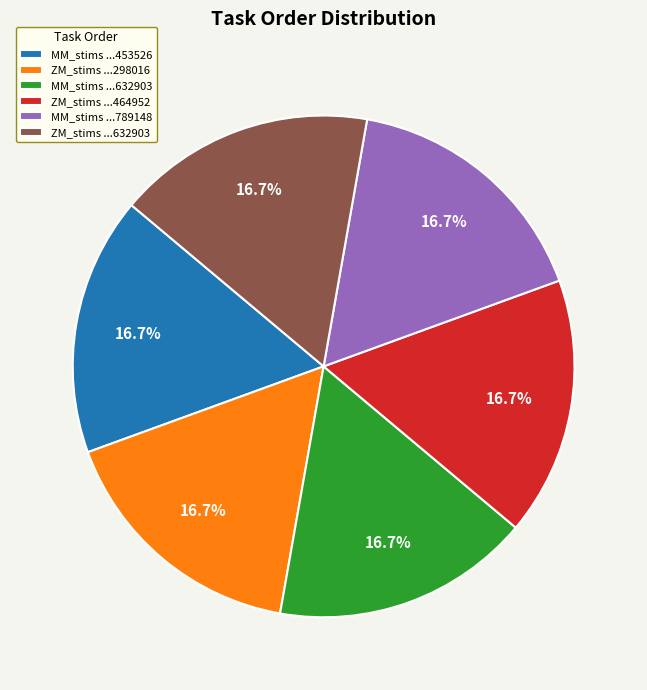

Approximately how many times larger is the value at MM_stims ...632903 compared to MM_stims ...789148?

1.0